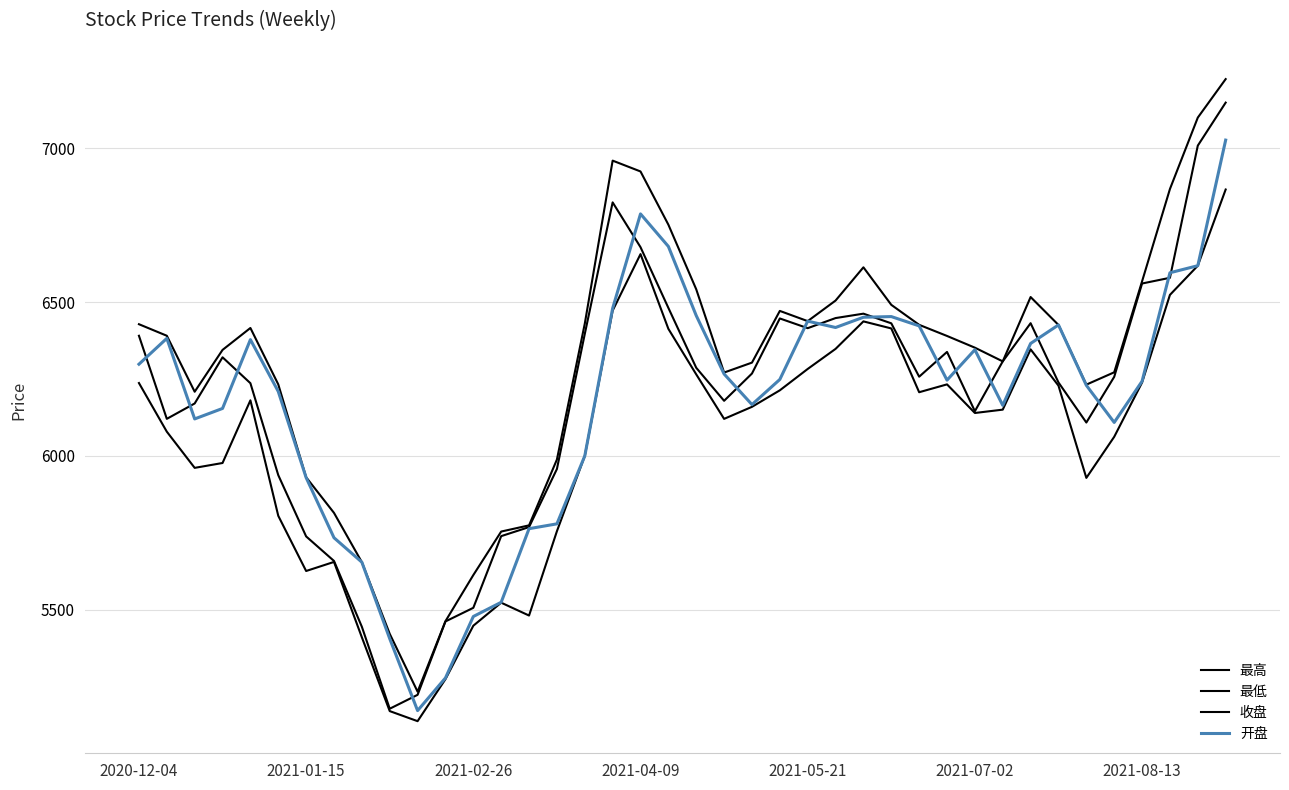

At which label is 最低 closest to 6001?

16